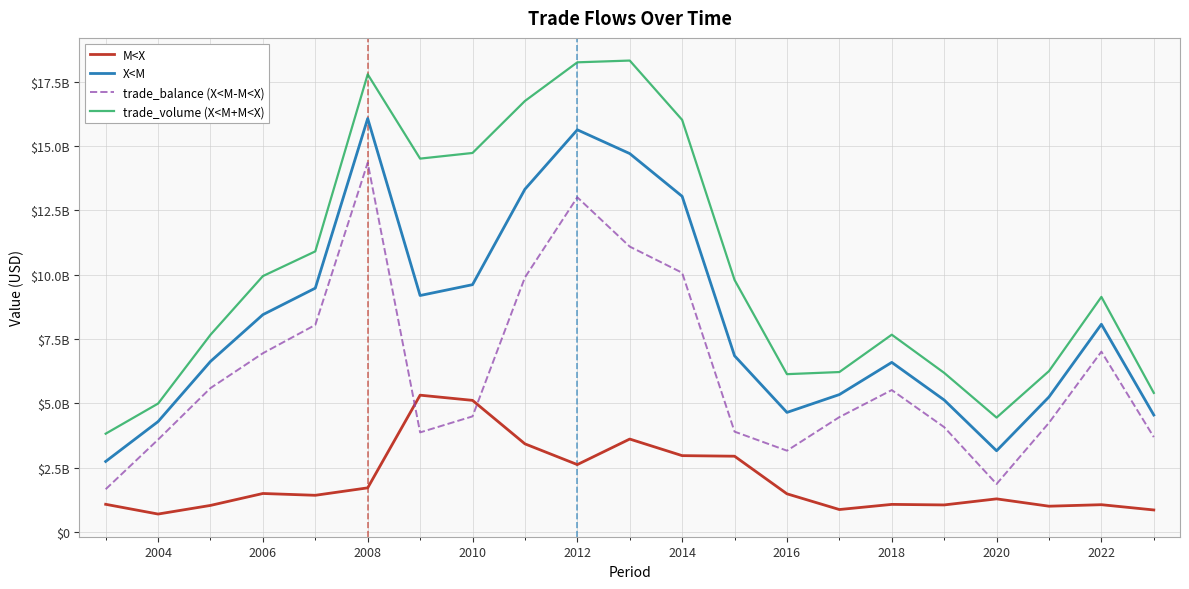

Does the chart have visible grid lines?

Yes